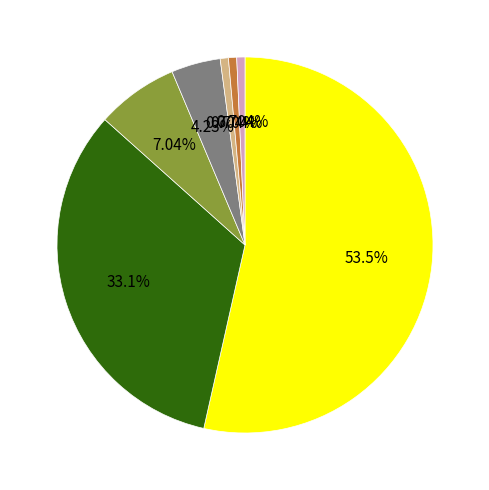

Count the number of slices in the pie.

7